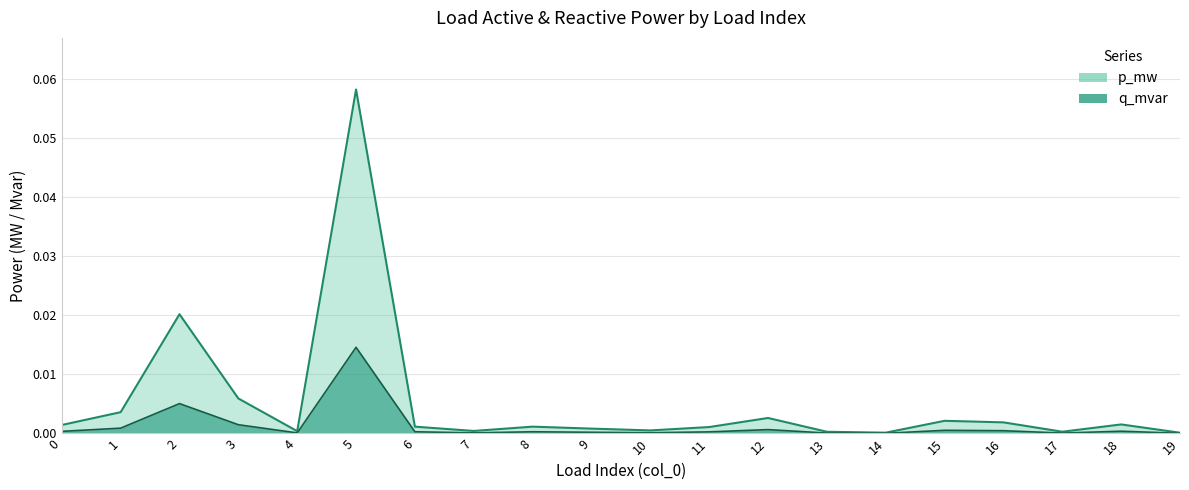

How many lines are shown in the chart?

2